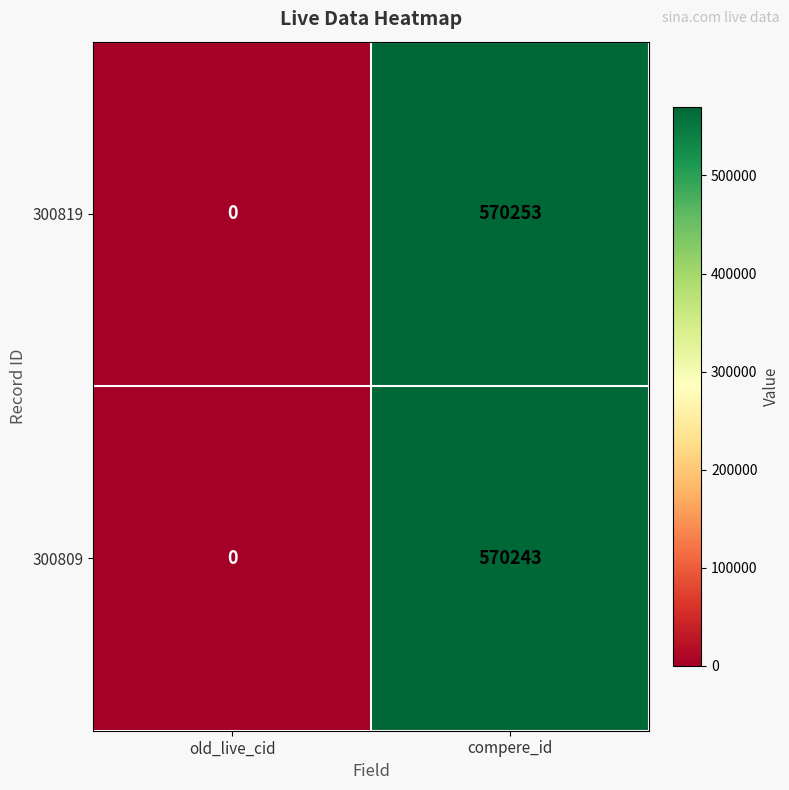

Which series has the widest spread of values?

300819